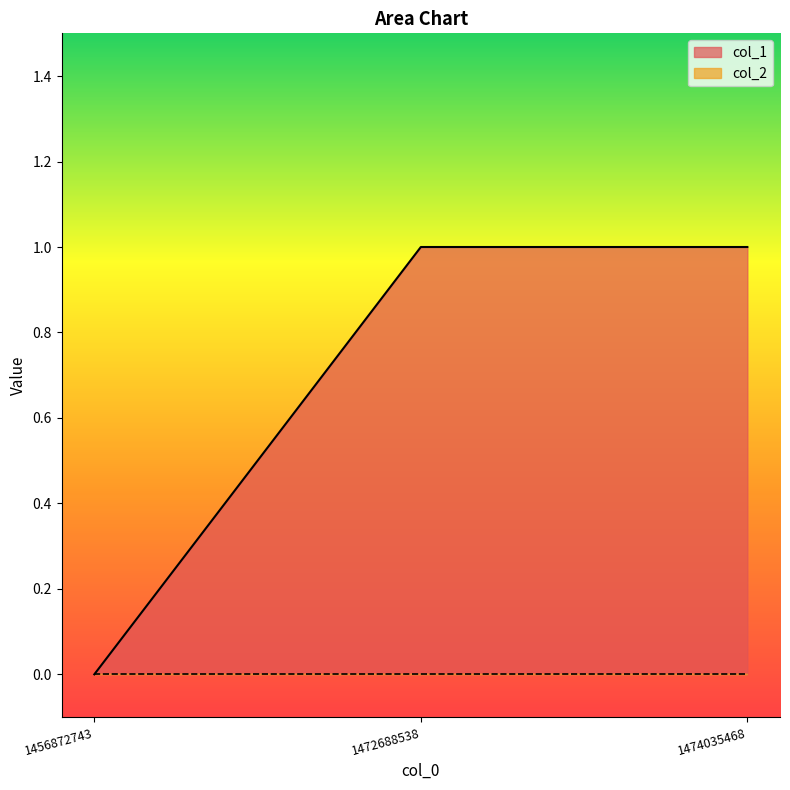

Where is the data nearest to the value 0?

1456872743